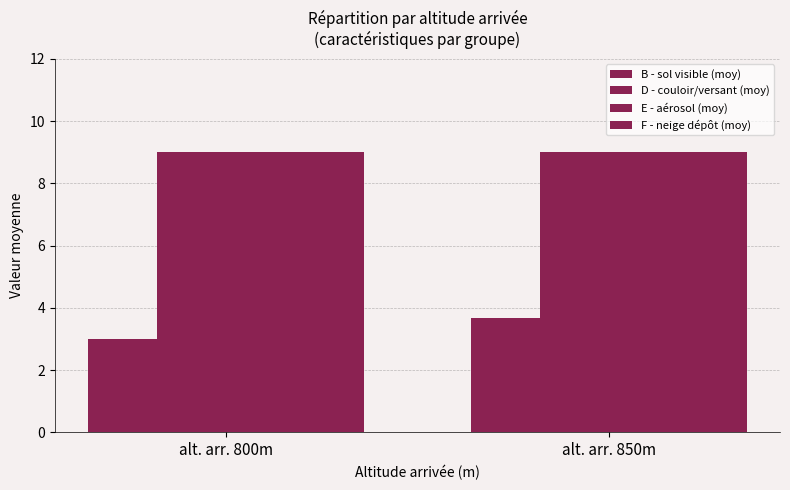

The value of F - neige dépôt (moy) at alt. arr. 850m is 9.0. True or false?

True